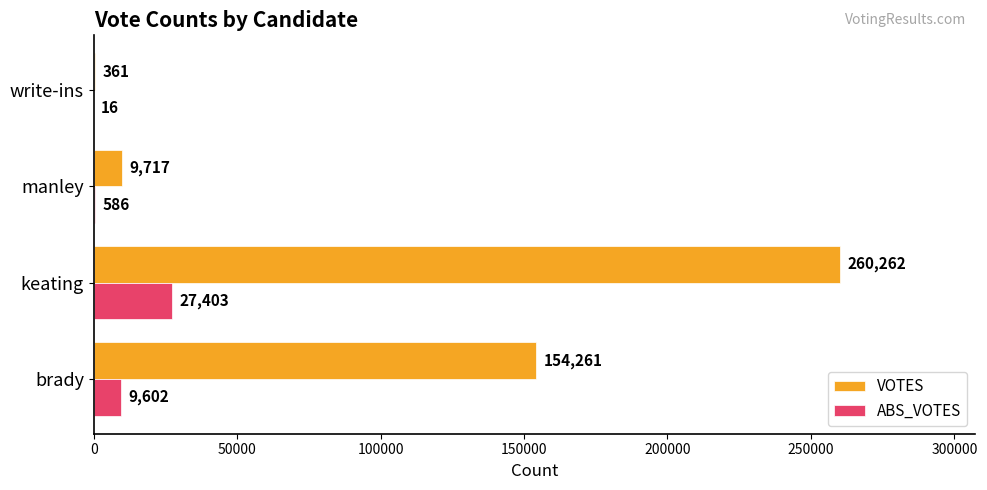

What is the sum of all VOTES values?

424601